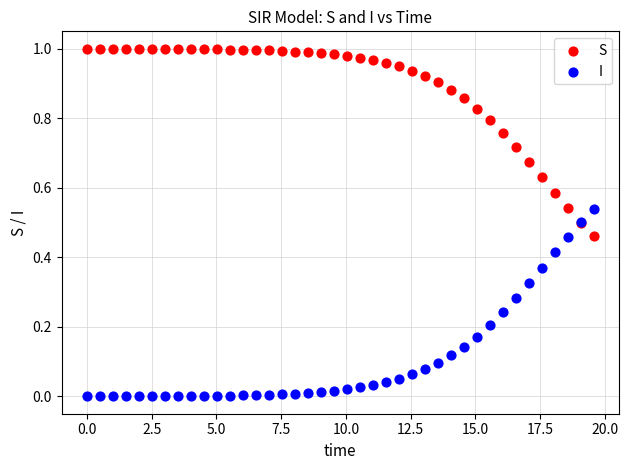

What is the X range (max minus min) for the scatter plot?

19.6